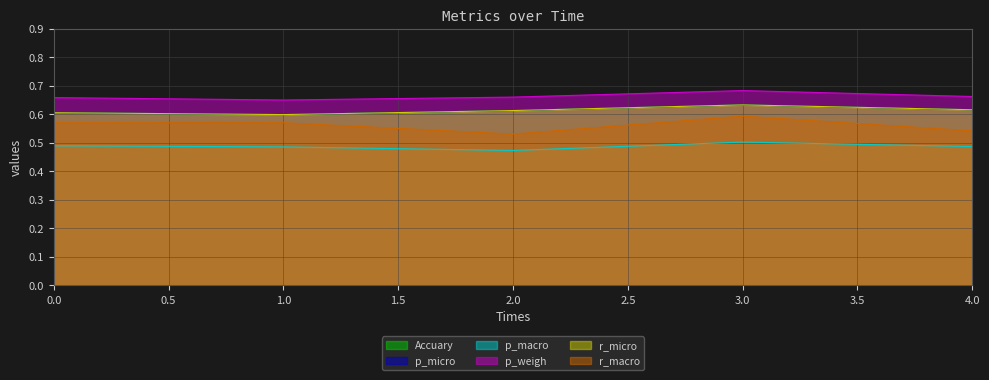

Reading left to right, extract all data points from this chart.

Accuary: 0.6	0.6	0.6	0.6	0.6
p_micro: 0.6	0.6	0.6	0.6	0.6
p_macro: 0.5	0.5	0.5	0.5	0.5
p_weigh: 0.7	0.6	0.7	0.7	0.7
r_micro: 0.6	0.6	0.6	0.6	0.6
r_macro: 0.6	0.6	0.5	0.6	0.5